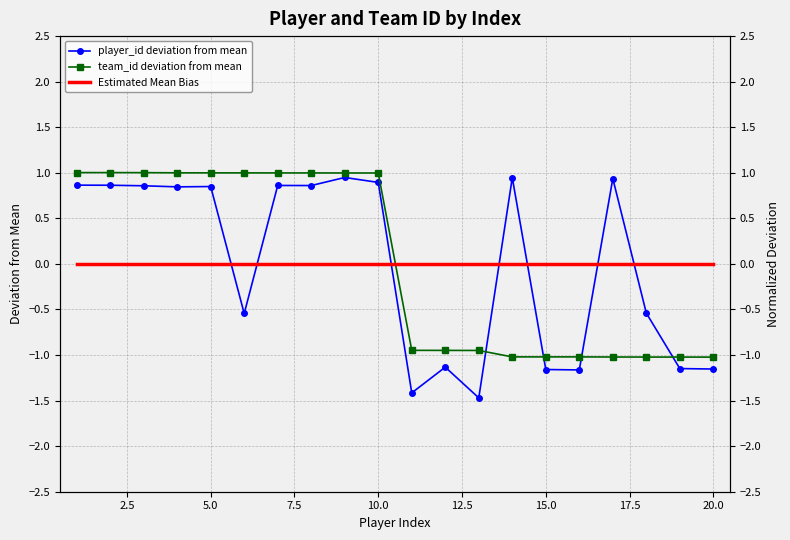

Reading right to left, extract all data points from this chart.

player_id deviation from mean: -1.2	-1.1	-0.5	0.9	-1.2	-1.2	0.9	-1.5	-1.1	-1.4	0.9	0.9	0.9	0.9	-0.5	0.8	0.8	0.9	0.9	0.9
team_id deviation from mean: -1.0	-1.0	-1.0	-1.0	-1.0	-1.0	-1.0	-0.9	-0.9	-0.9	1.0	1.0	1.0	1.0	1.0	1.0	1.0	1.0	1.0	1.0
Estimated Mean Bias: 0.0	0.0	0.0	0.0	0.0	0.0	0.0	0.0	0.0	0.0	0.0	0.0	0.0	0.0	0.0	0.0	0.0	0.0	0.0	0.0